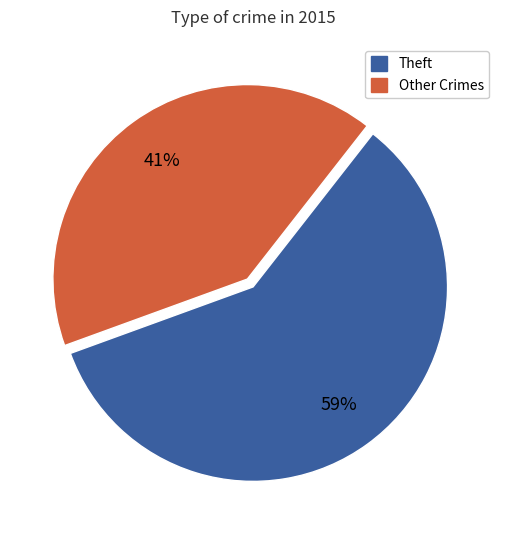

To the nearest percent, what is the difference between the largest and smallest slice percentages?

18%